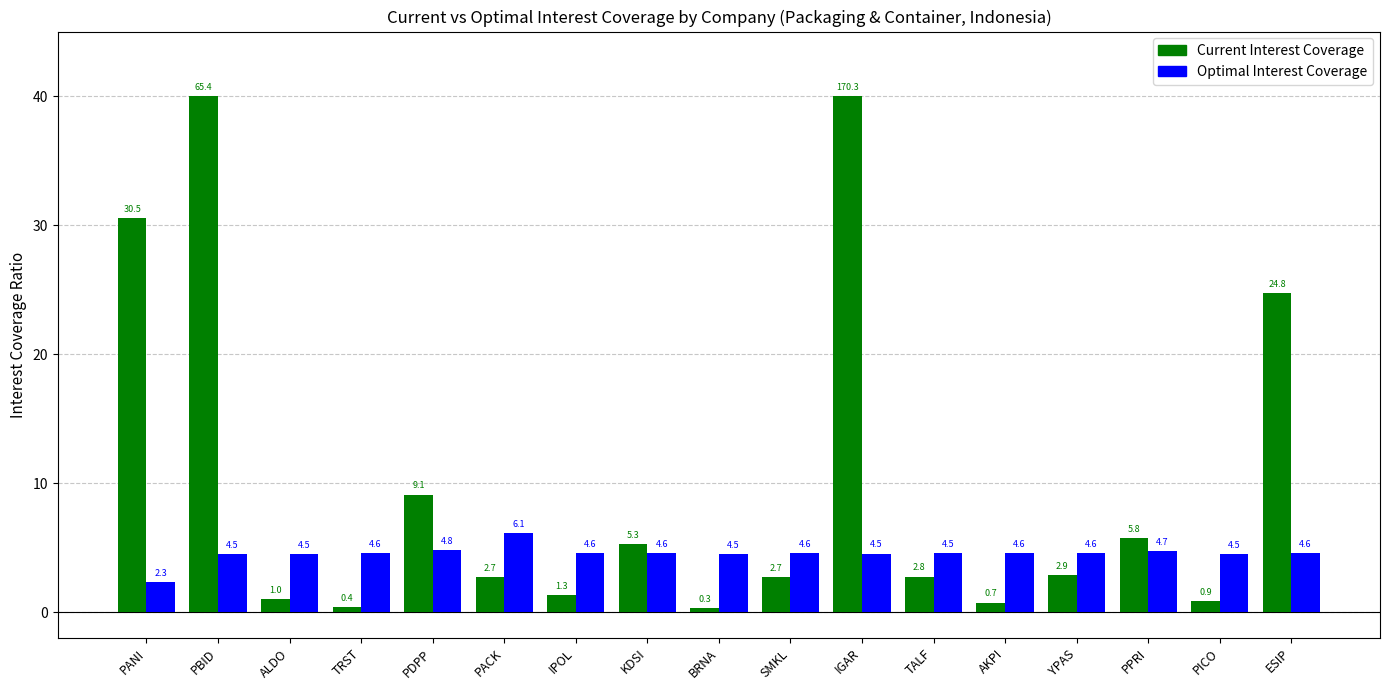

Which series has the largest total across all categories?

Current Interest Coverage